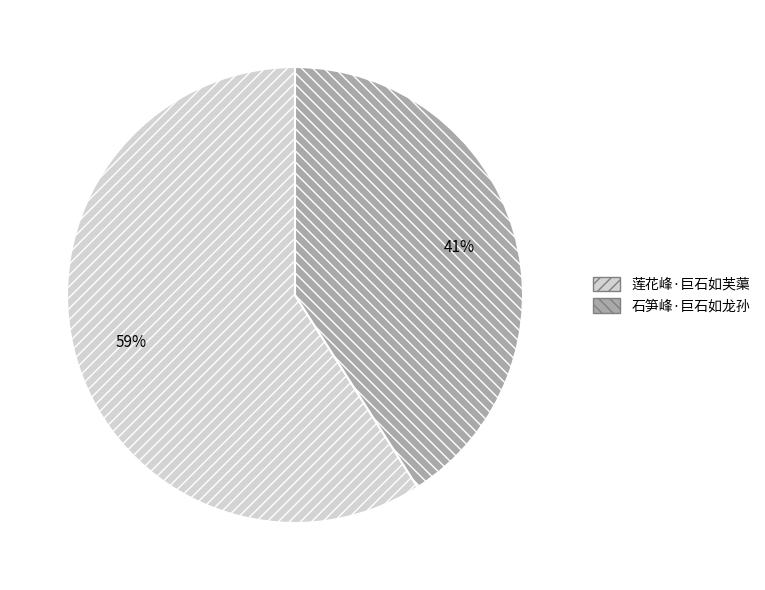

To the nearest percent, what portion does 莲花峰·巨石如芙蕖 represent?

59%